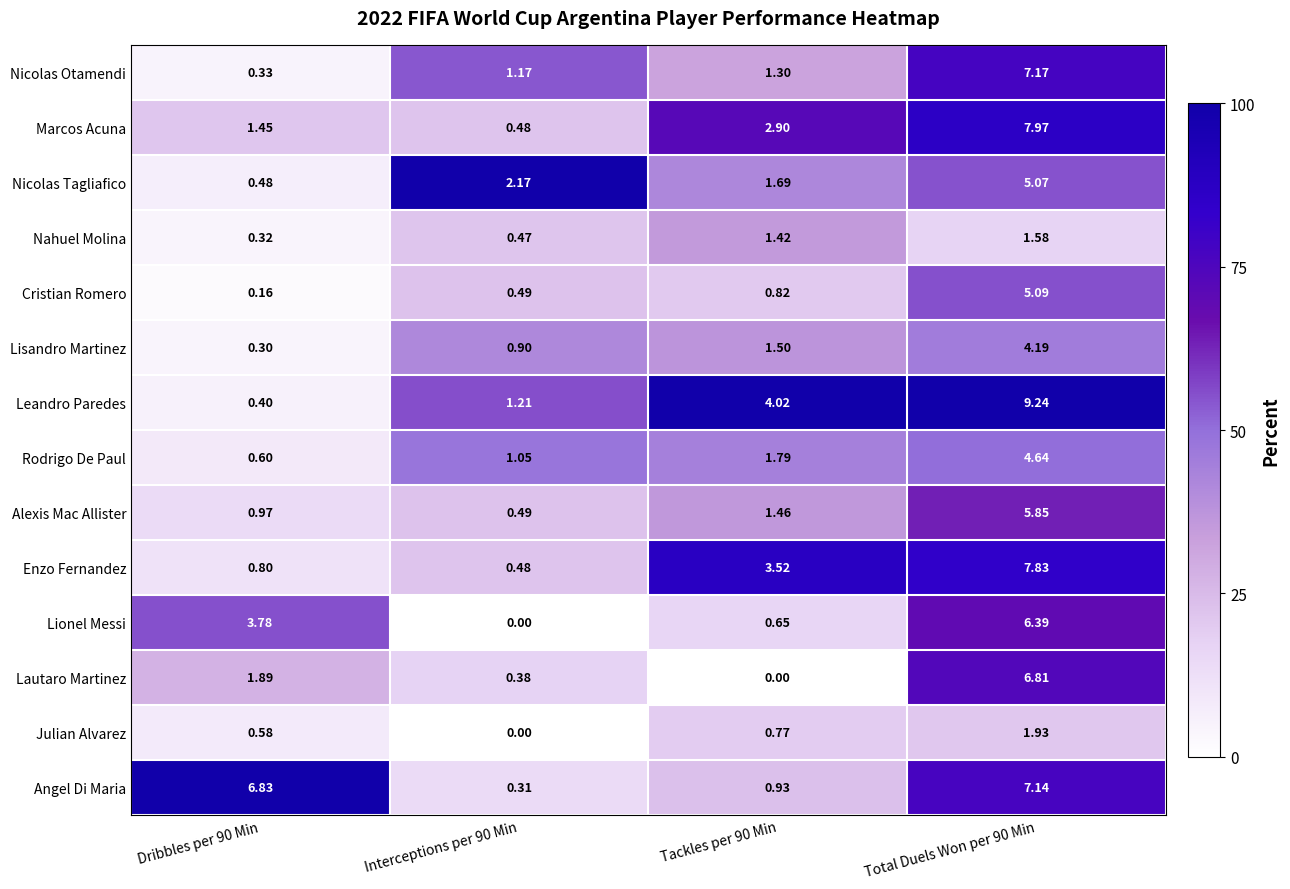

Which category has the highest value across all series?

Total Duels Won per 90 Min